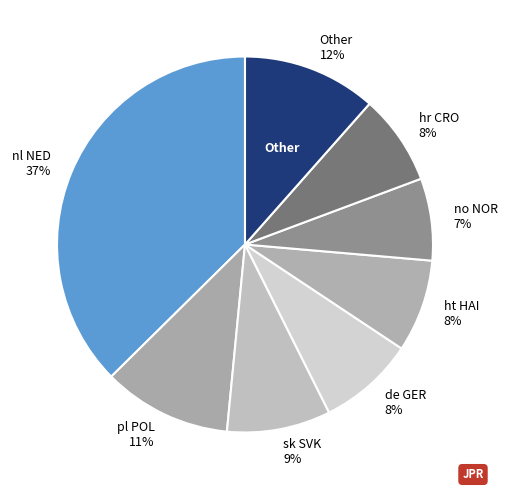

To the nearest percent, what is the average slice percentage?

12%